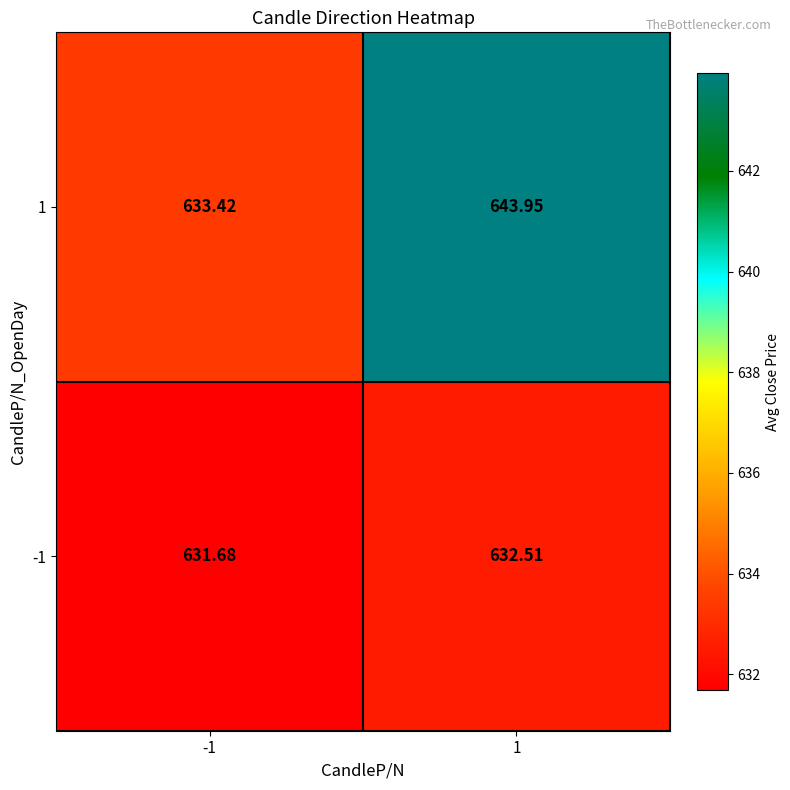

Is the value of 1 at 1 greater than the value of -1 at -1?

Yes